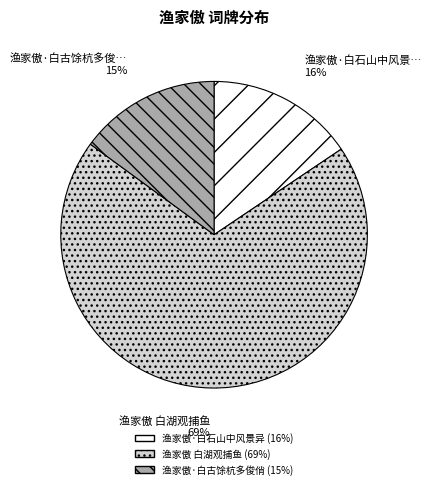

To the nearest percent, what is the average slice percentage?

33%